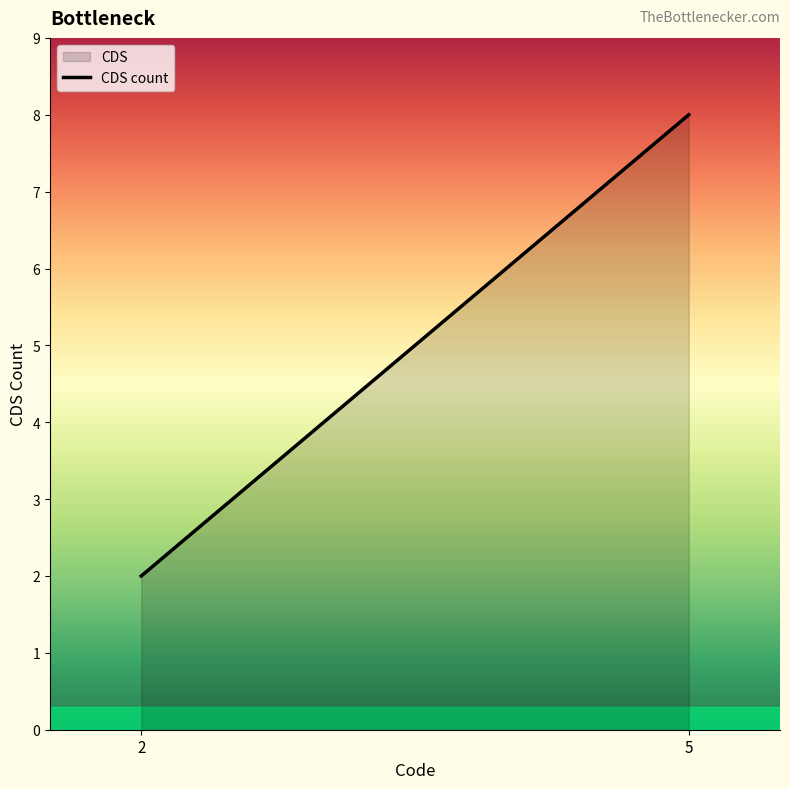

Rank the categories by value from highest to lowest.

5, 2